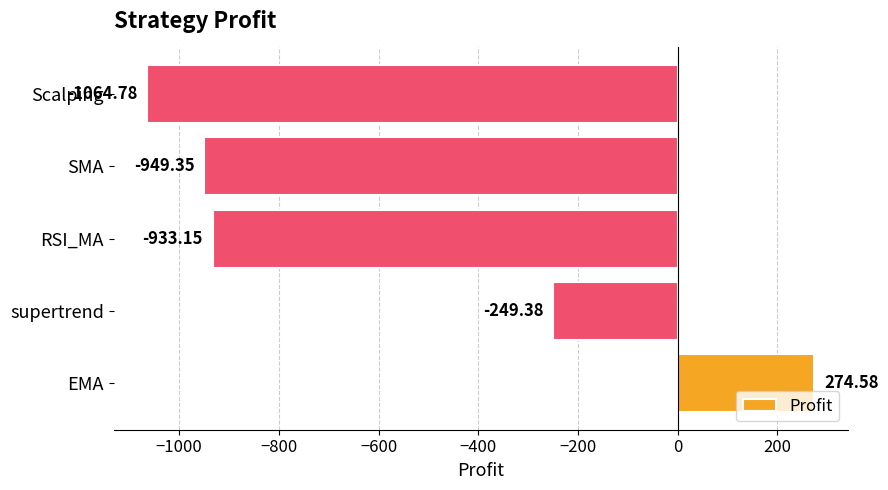

List the labels in order of value, largest first.

EMA, supertrend, RSI_MA, SMA, Scalping